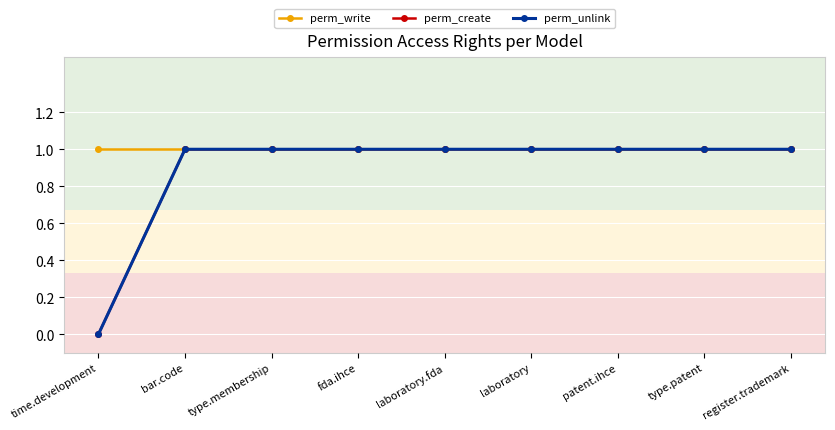

What is the maximum value shown in the chart?

1